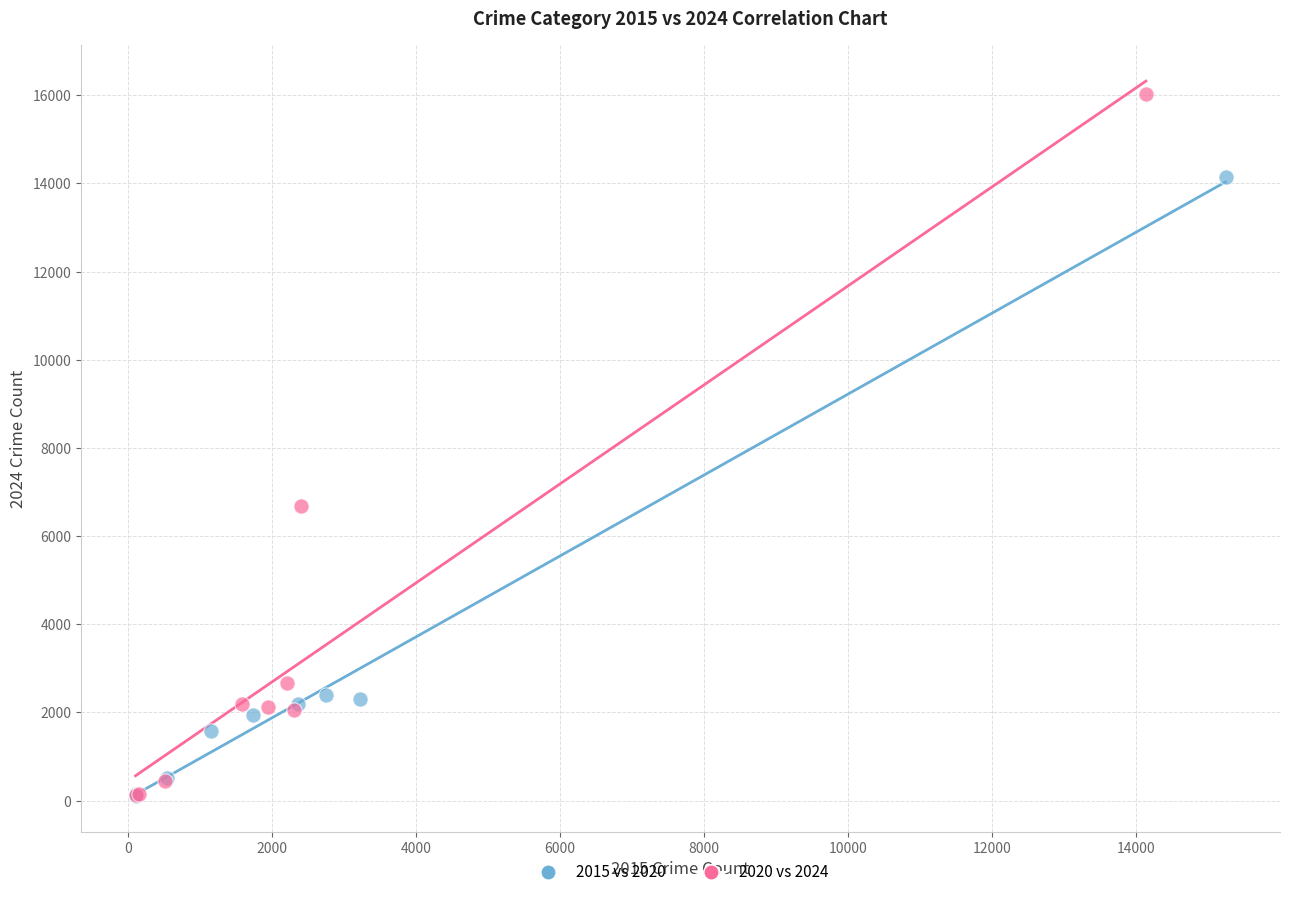

Which series reaches the maximum Y coordinate?

2020 vs 2024